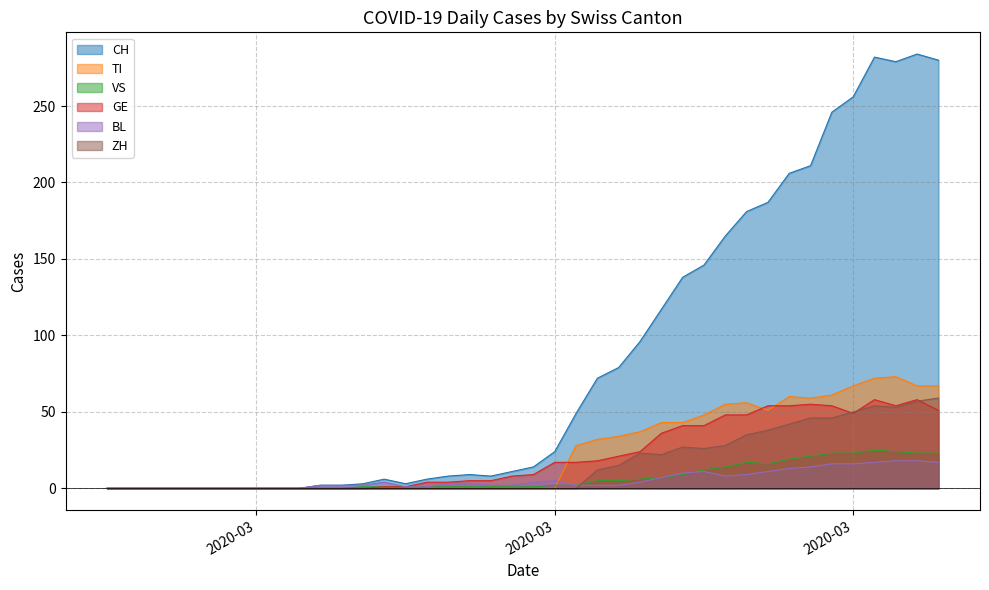

Which series has the widest spread of values?

CH